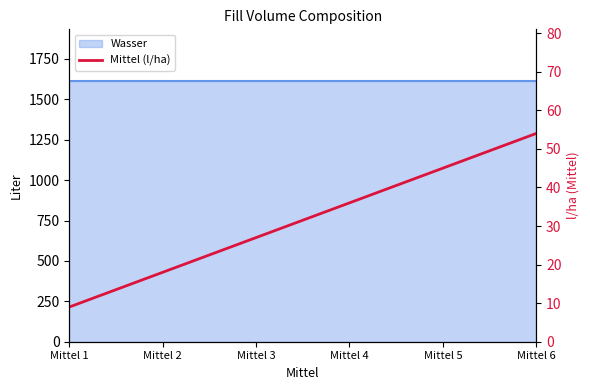

Which has a higher value, Mittel 1 or Mittel 3?

Mittel 3